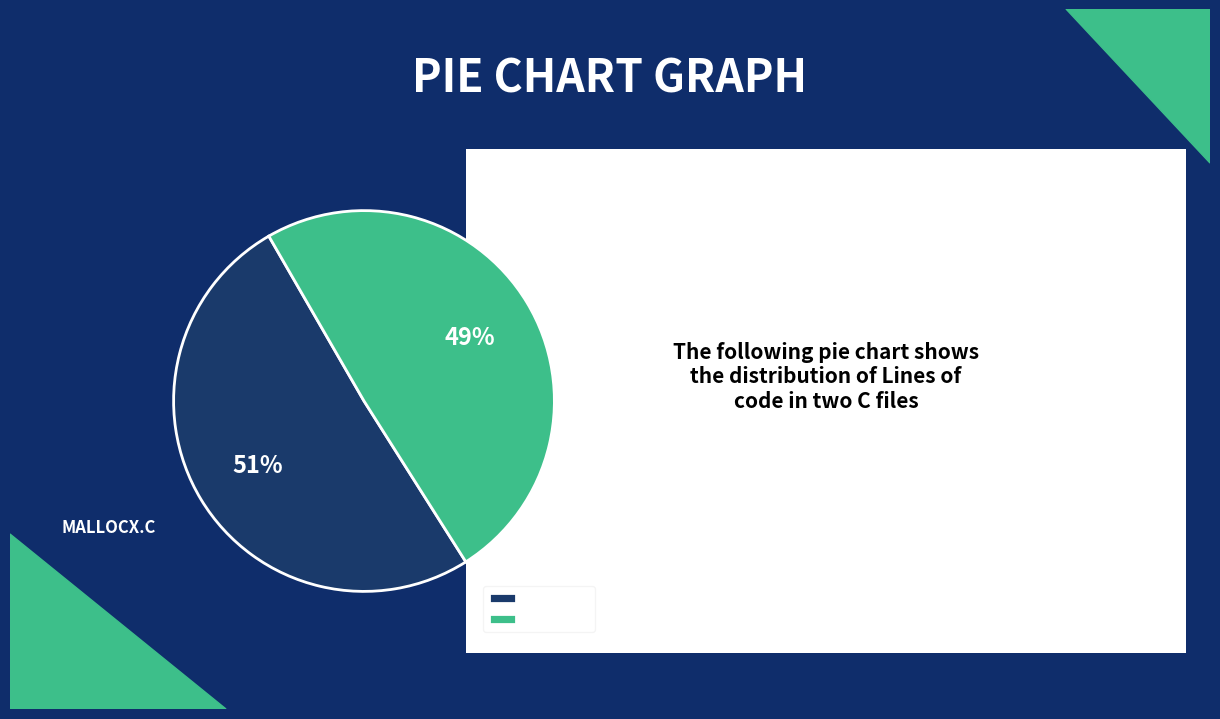

Approximately how many times larger is the value at mallocx.c compared to malloc.c?

1.0